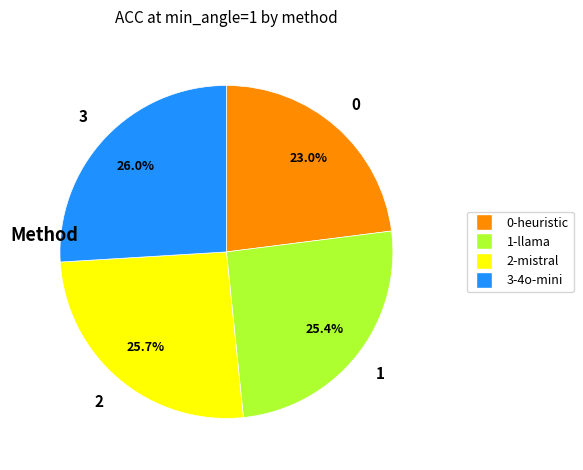

Is there a majority slice in this chart?

No